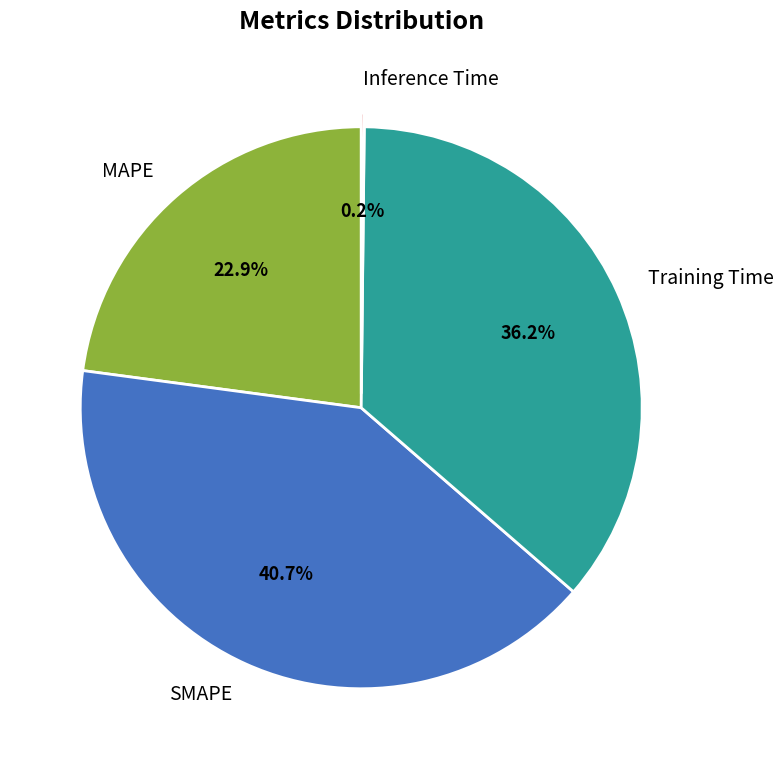

Which slice is the largest?

SMAPE